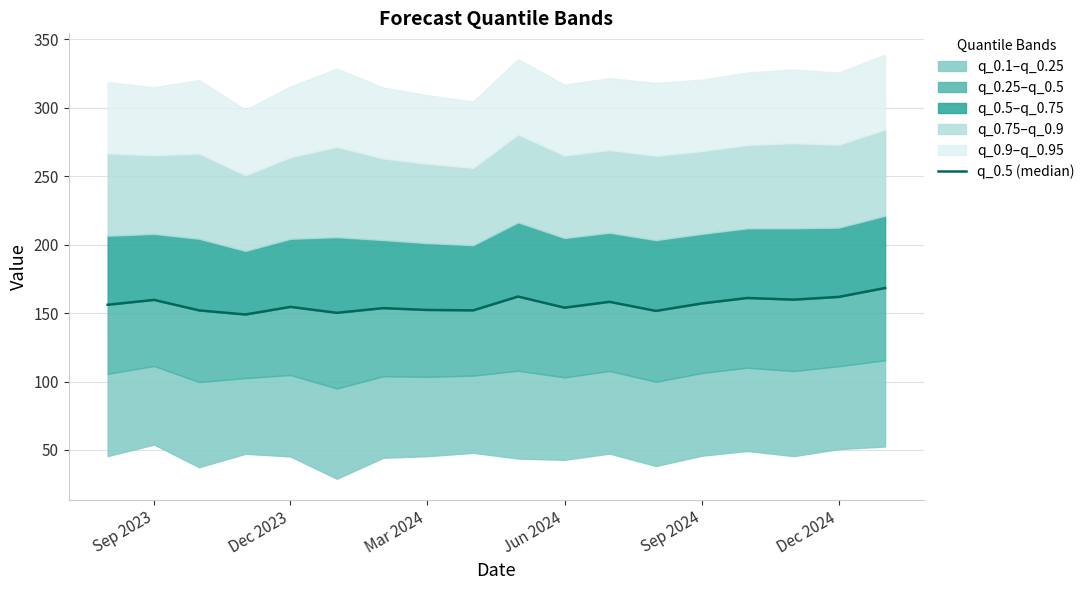

True or false: there are more than 2 points higher than both neighbors.

True